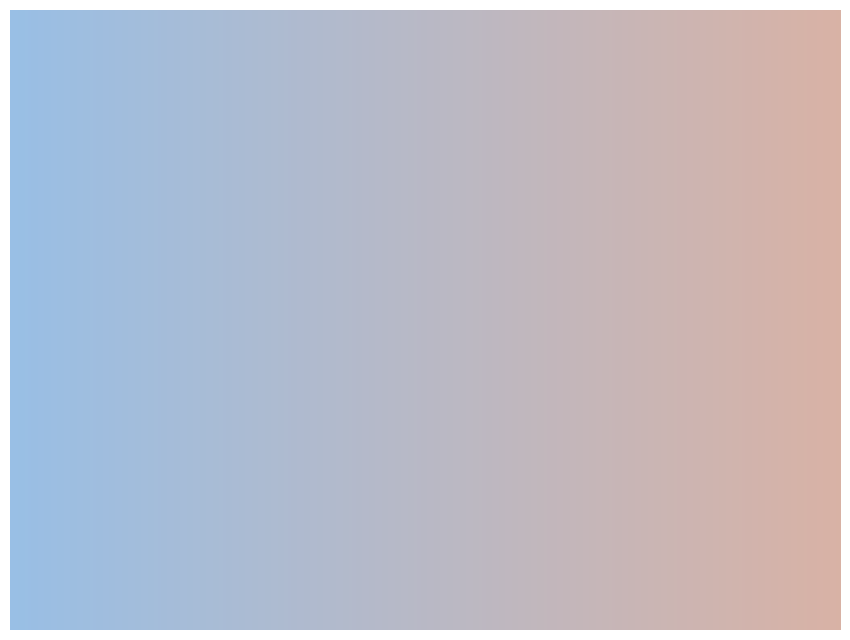

Is Training Time the majority of the pie?

Yes